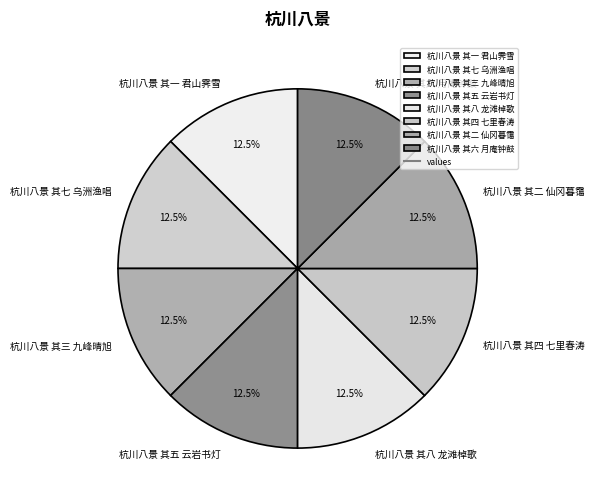

Does any single category account for the majority?

No